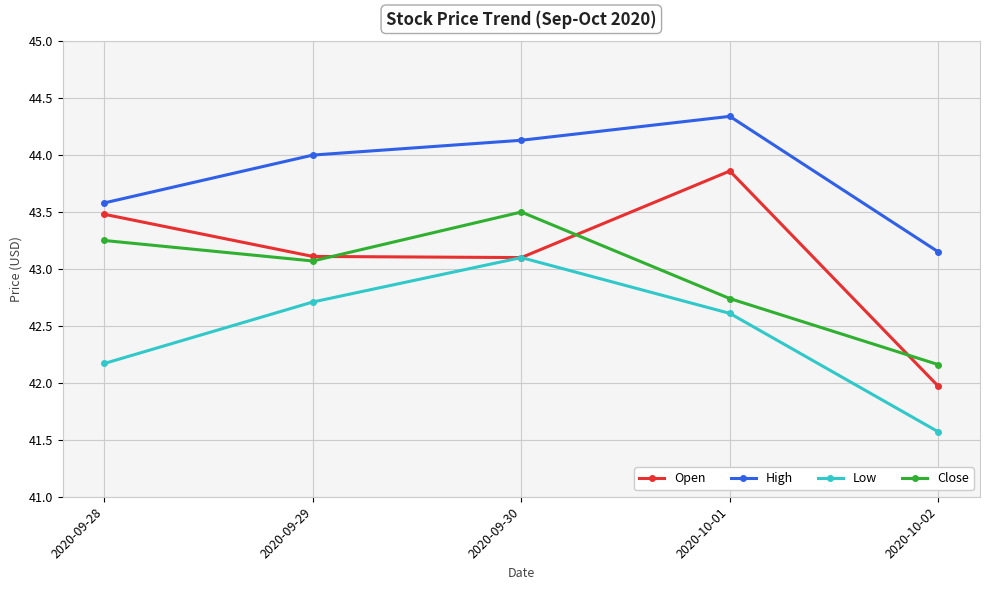

What is the difference between the maximum and minimum values in the Close series?

1.3